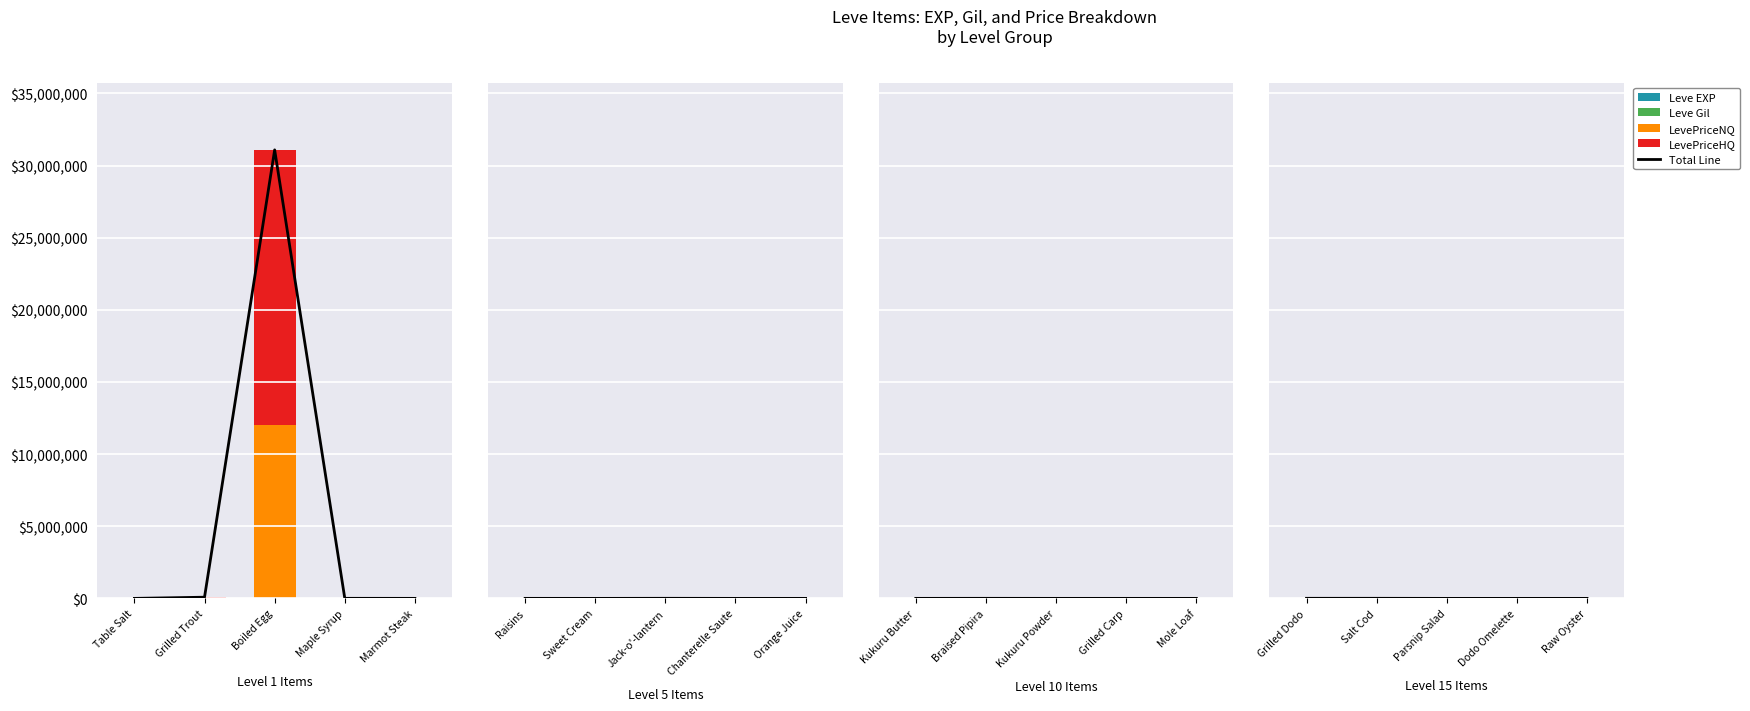

The Total Line series shows 1863 at Grilled Dodo. True or false?

False